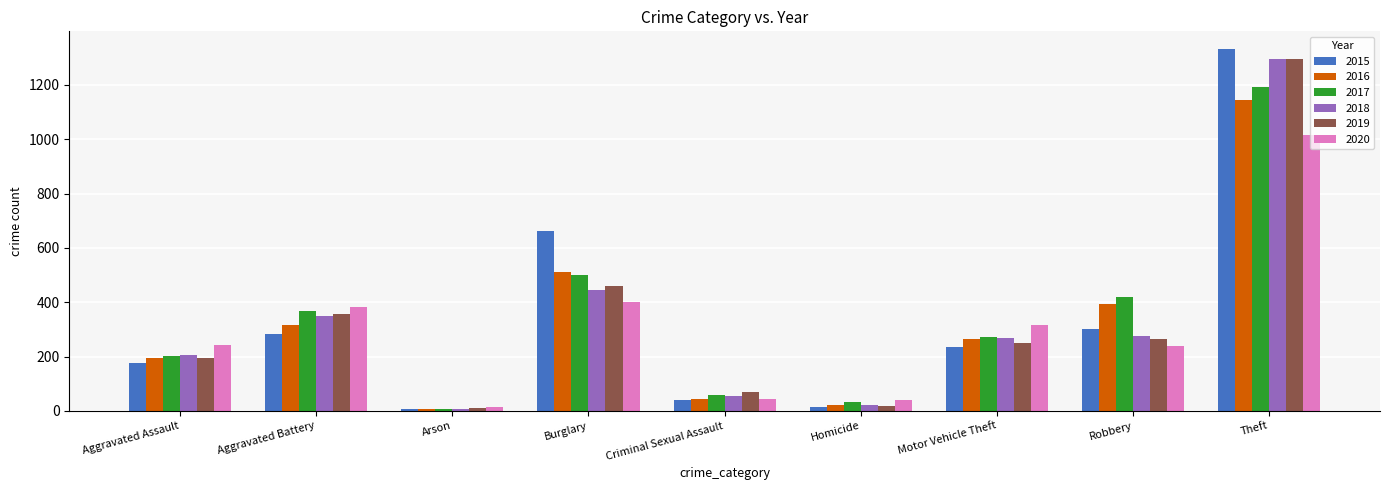

The 2015 series shows 177 at Aggravated Assault. True or false?

True